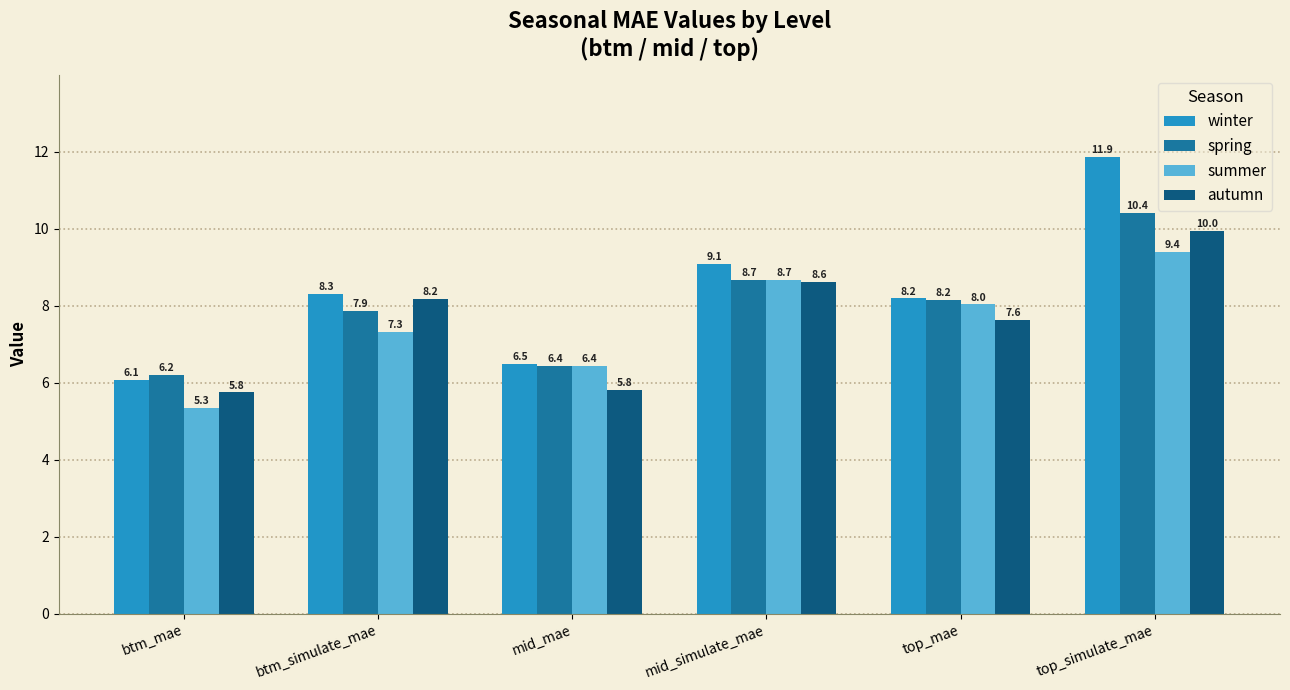

Is it true that autumn equals 3.5 at btm_simulate_mae?

False